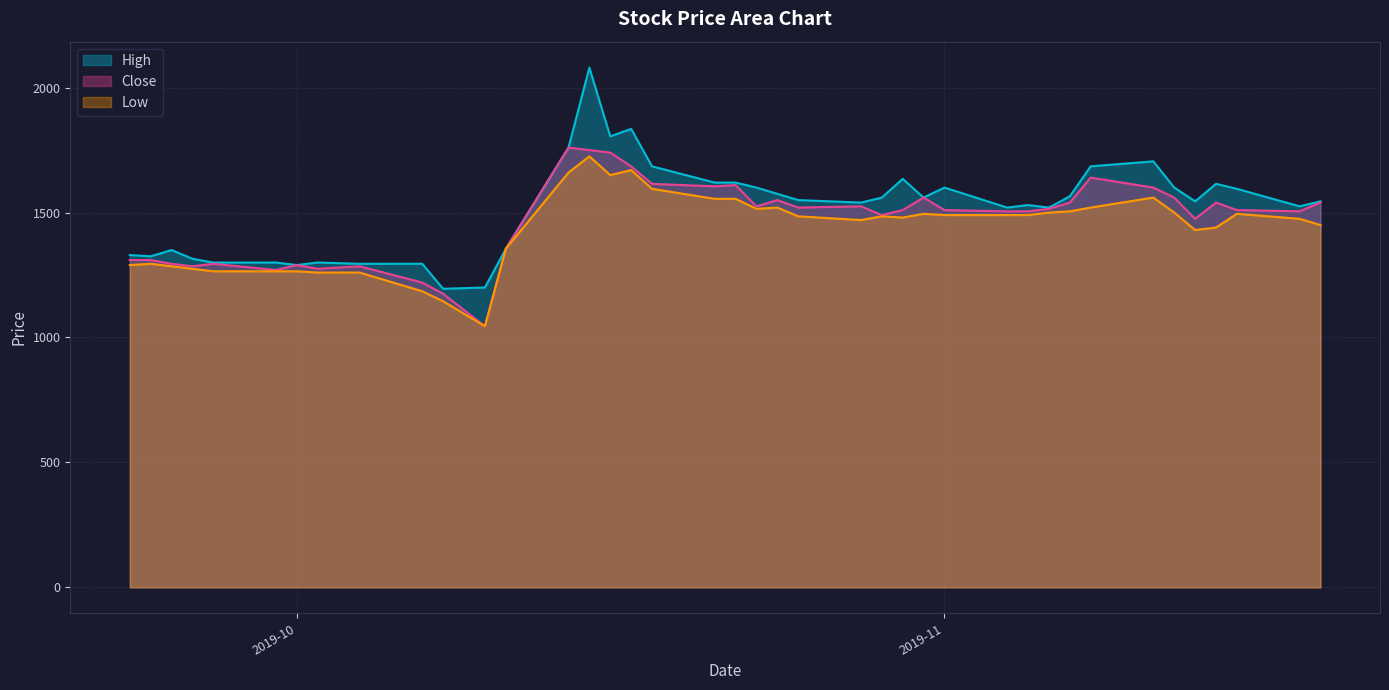

What is the difference between the Close values at 2019-10-16 and 2019-10-11?

385